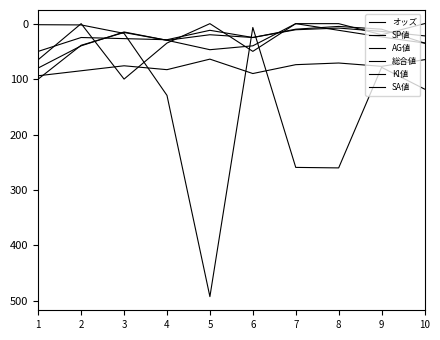

Read the 総合値 value at 1.

50.0